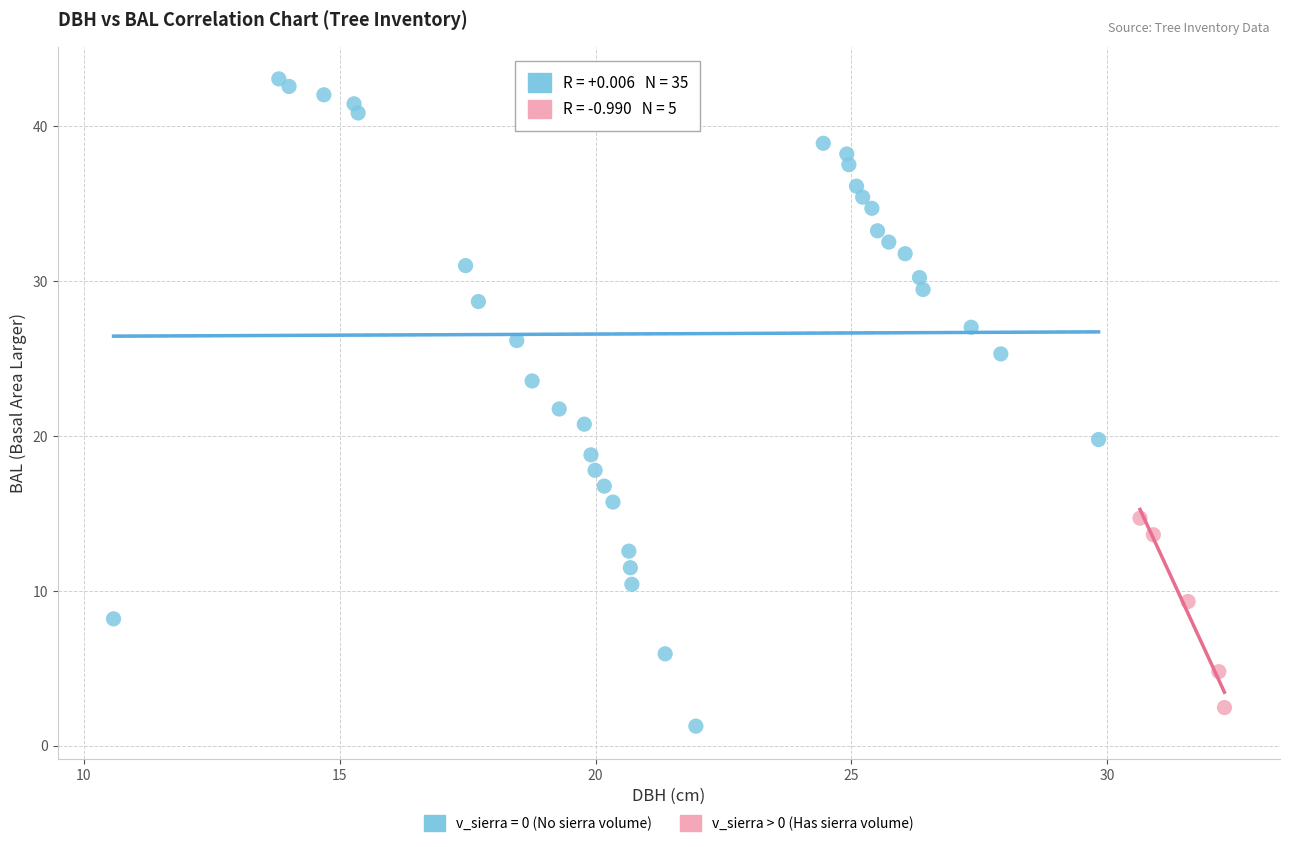

Which series reaches the maximum Y coordinate?

v_sierra = 0 (No sierra volume)